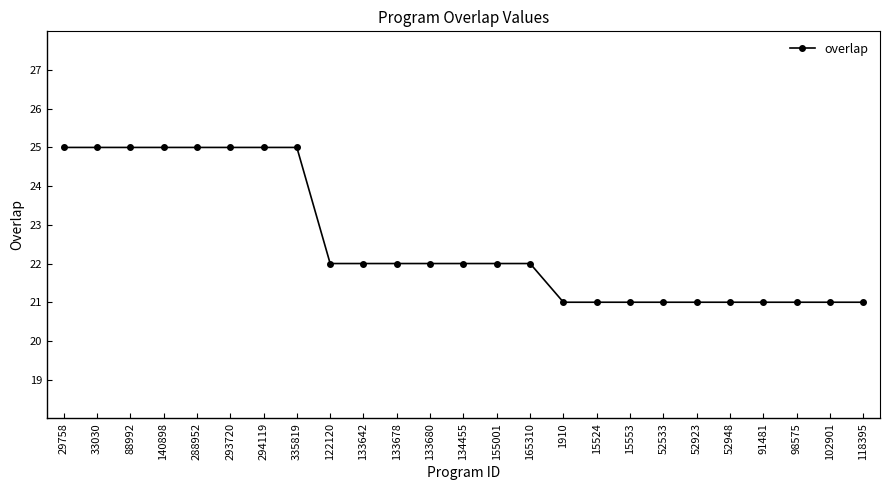

Does the chart display data point markers on the line(s)?

Yes